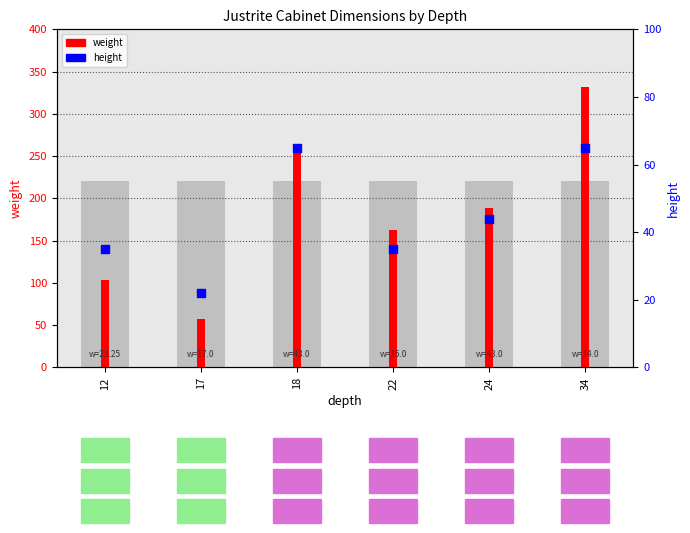

At which category is the sum across all series the highest?

34